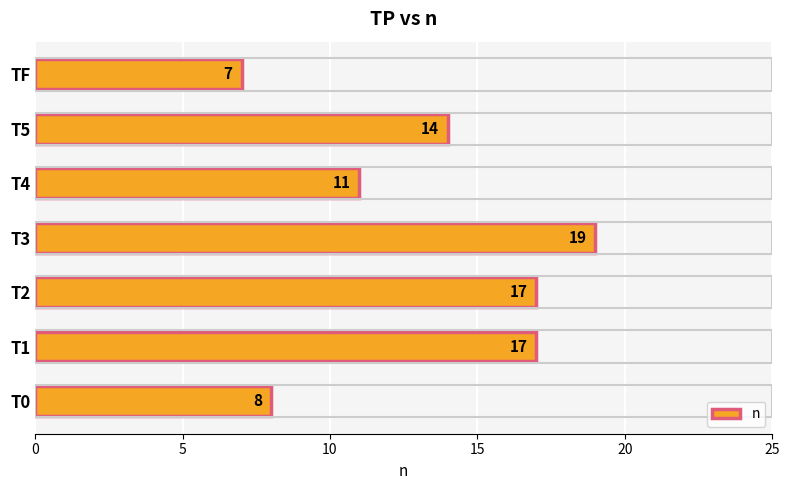

The value at T5 is 14. True or false?

True